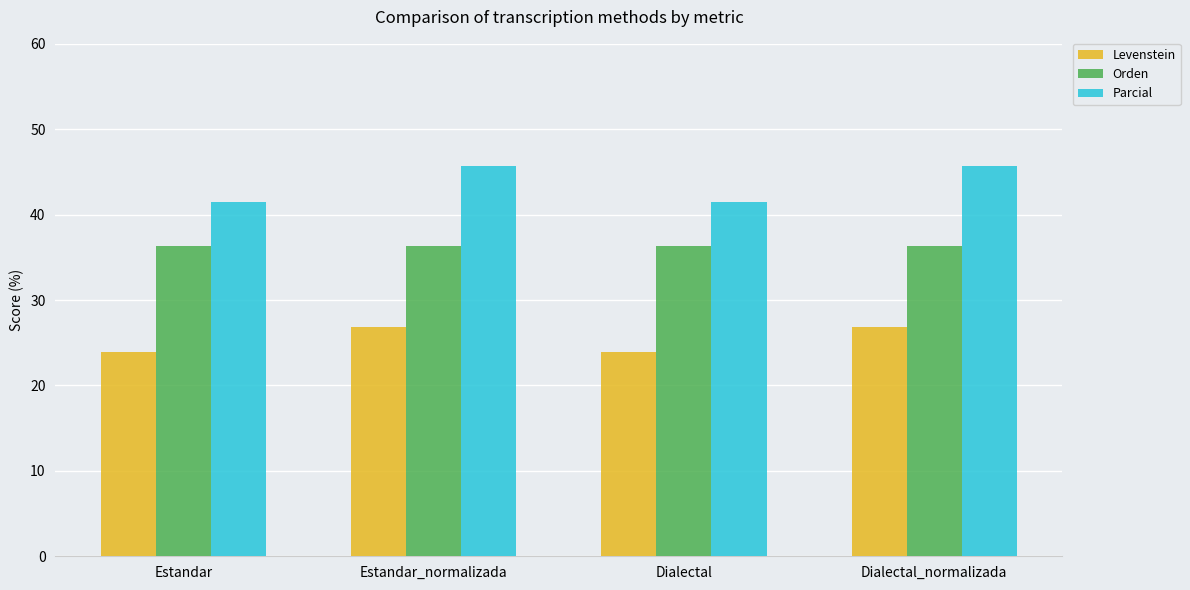

Reading left to right, list all the values displayed in this chart.

Levenstein: Estandar=23.9	Estandar_normalizada=26.9	Dialectal=23.9	Dialectal_normalizada=26.9
Orden: Estandar=36.4	Estandar_normalizada=36.4	Dialectal=36.4	Dialectal_normalizada=36.4
Parcial: Estandar=41.5	Estandar_normalizada=45.7	Dialectal=41.5	Dialectal_normalizada=45.7